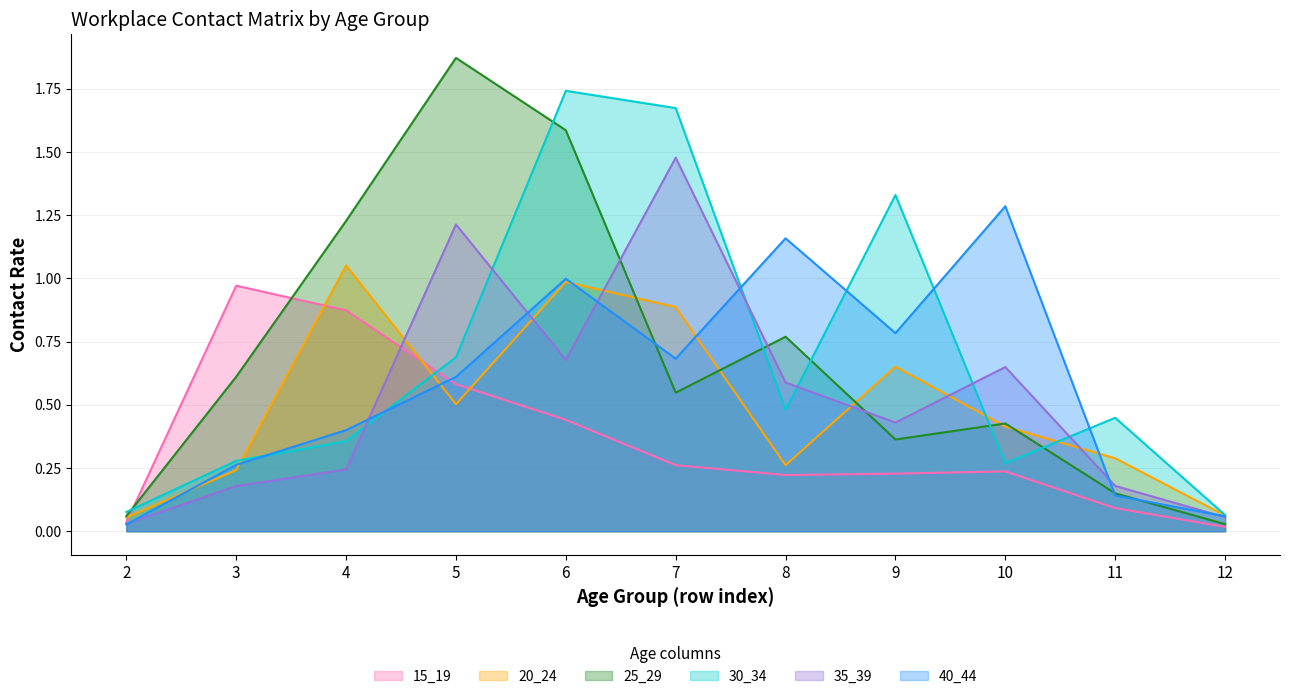

Where is the first local maximum for 30_34?

6